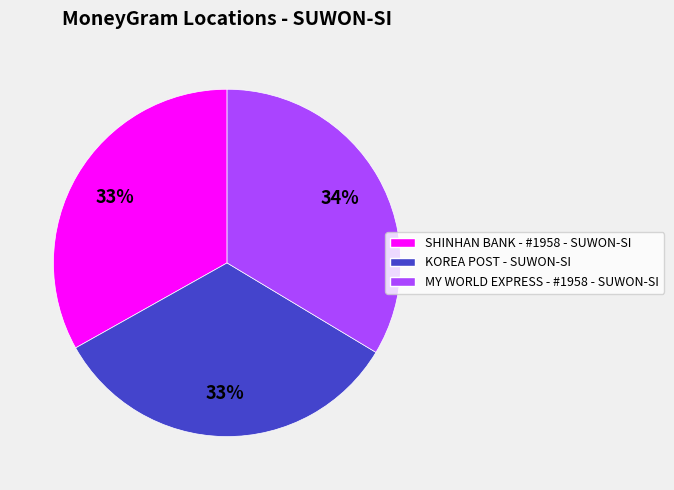

The KOREA POST - SUWON-SI slice represents 21% of the pie. True or false?

False